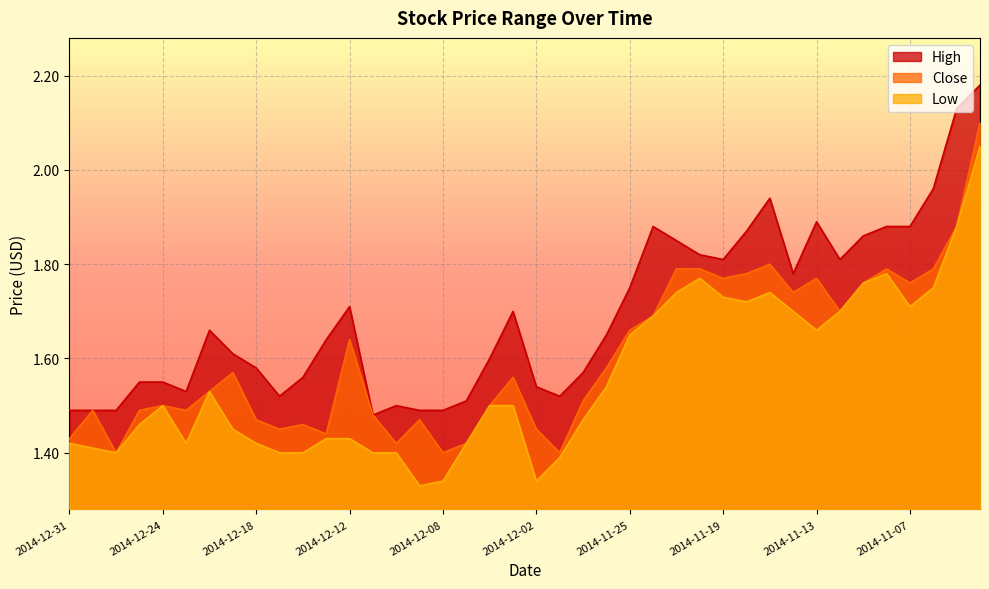

What is the total value across all series at 2014-12-19?

4.6